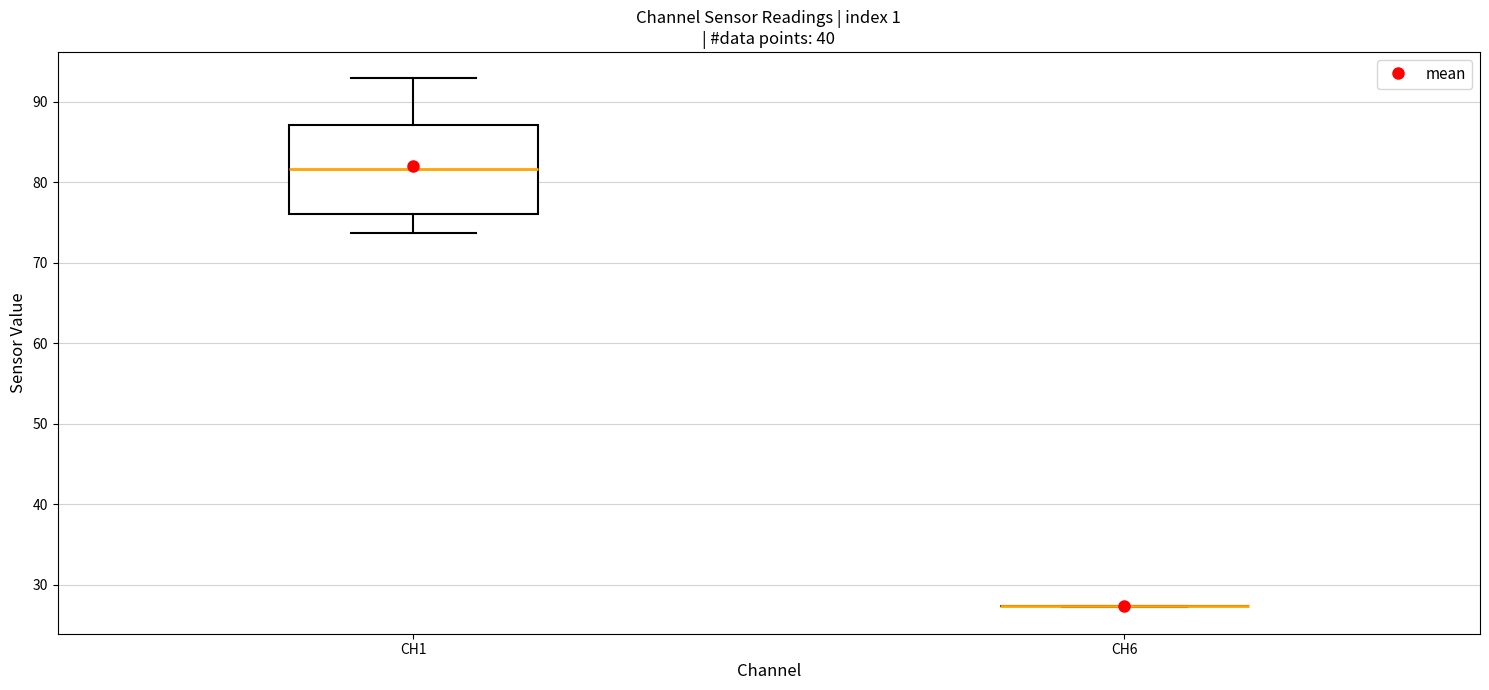

Reading left to right, transcribe this box plot: for each box, give where its median line is, the range the box spans, and where its two whiskers end, as read against the y-axis. The values are not printed on the chart, so give them approximately, as read against the axis.

CH1: median 82, box 76 to 87, whiskers 74 to 93
CH6: box collapsed to a line at 27, whiskers 27 to 27